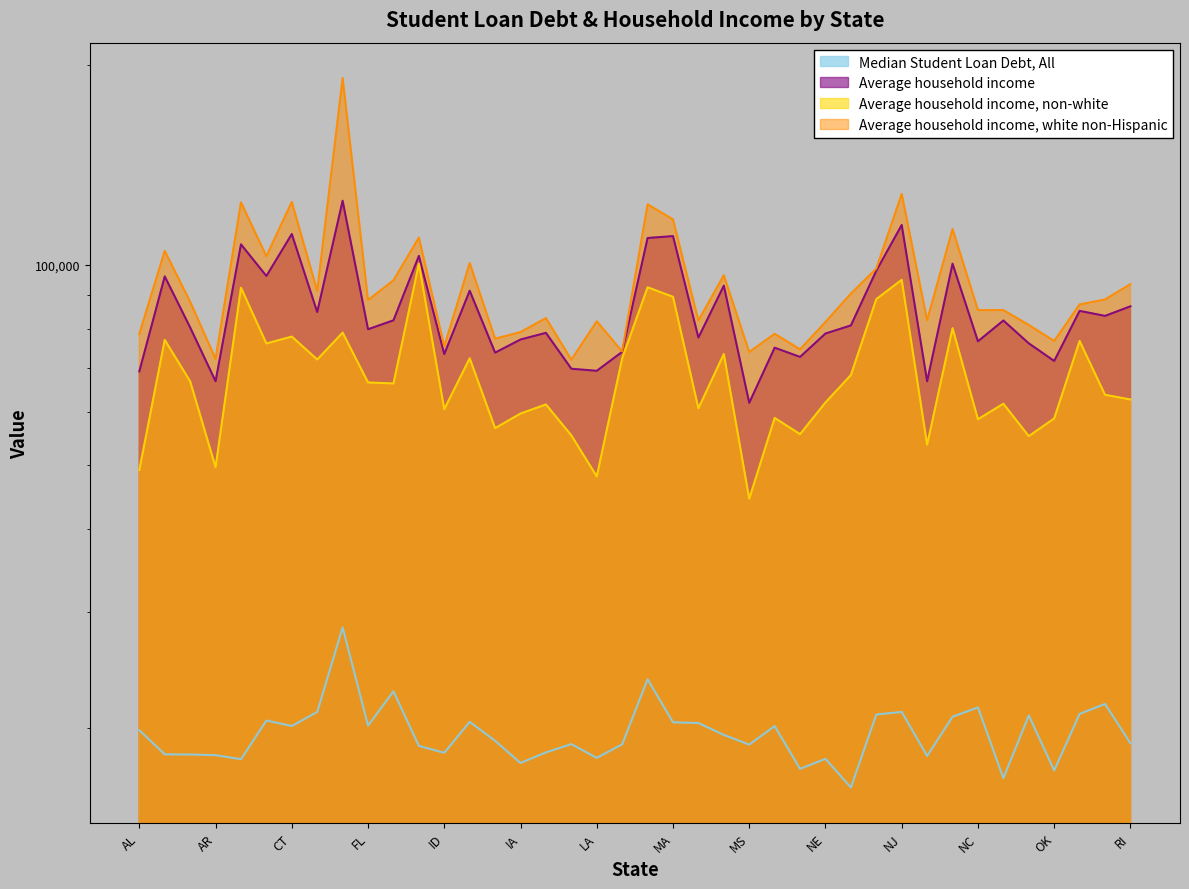

At which label does Average household income reach its peak?

DC